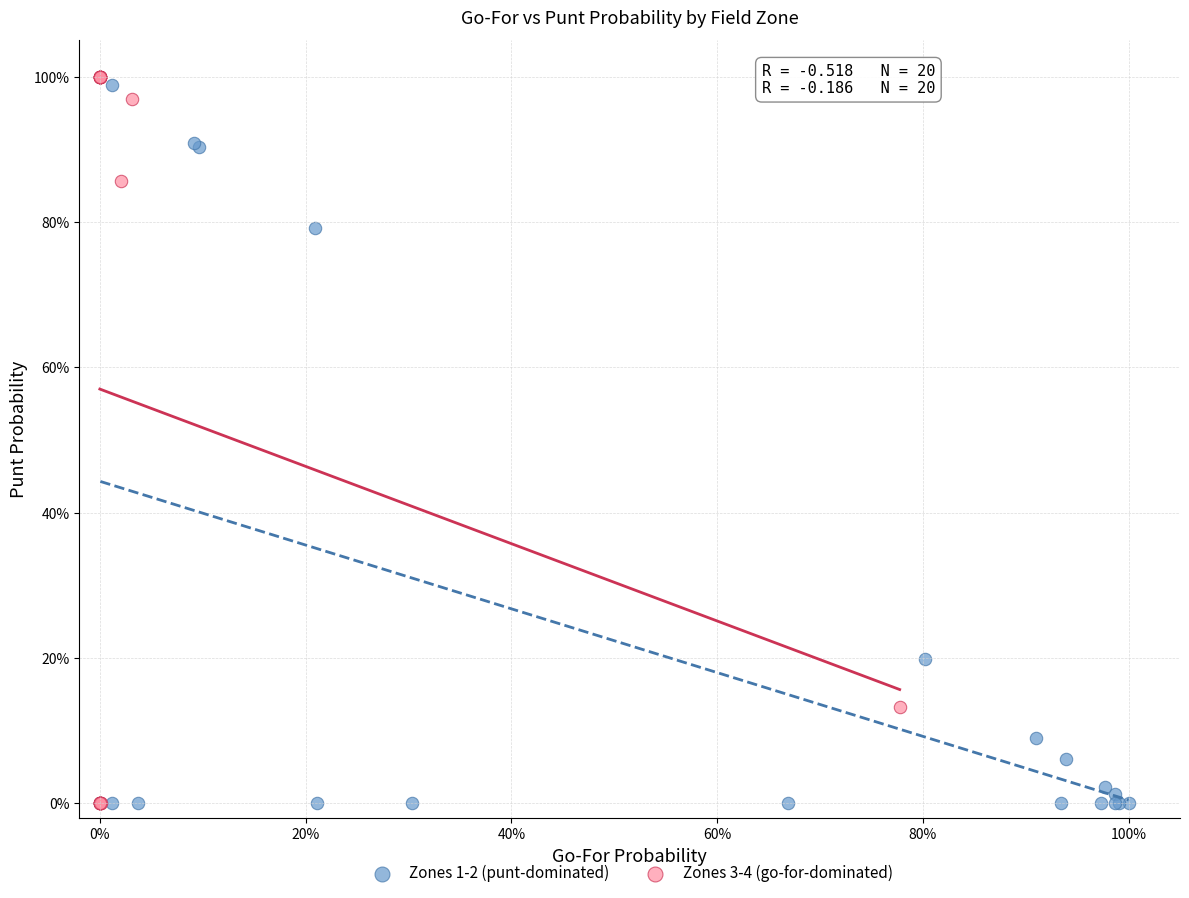

Which series has the widest spread of Y values?

Zones 3-4 (go-for-dominated)